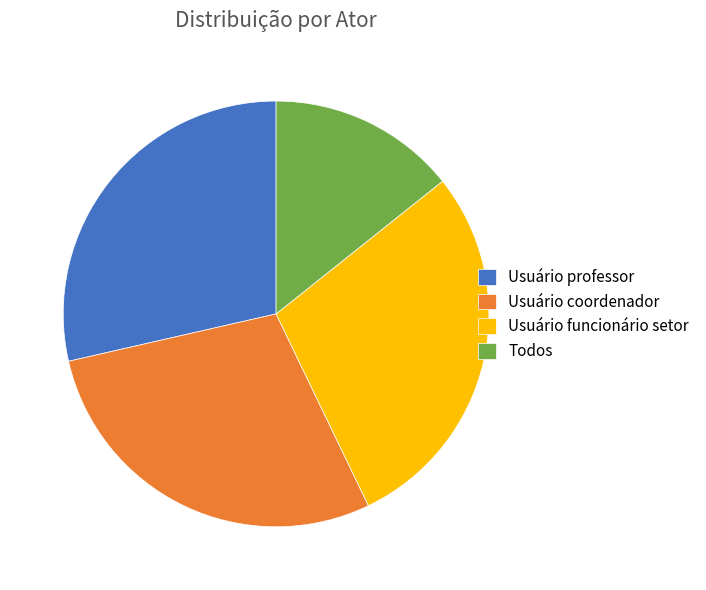

Do Todos and Usuário funcionário setor together represent more than half of the pie?

No